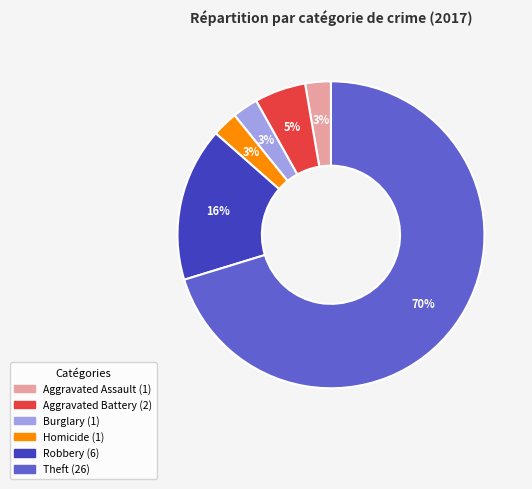

To the nearest percent, what is the average slice percentage?

17%